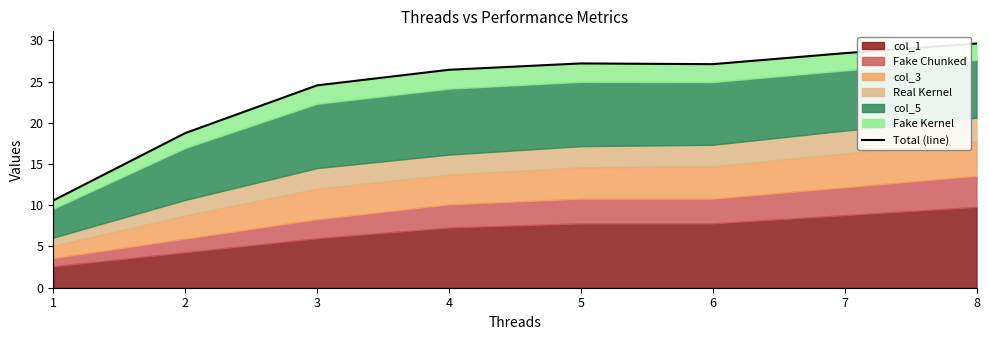

At which category does the data reach its first local valley?

6